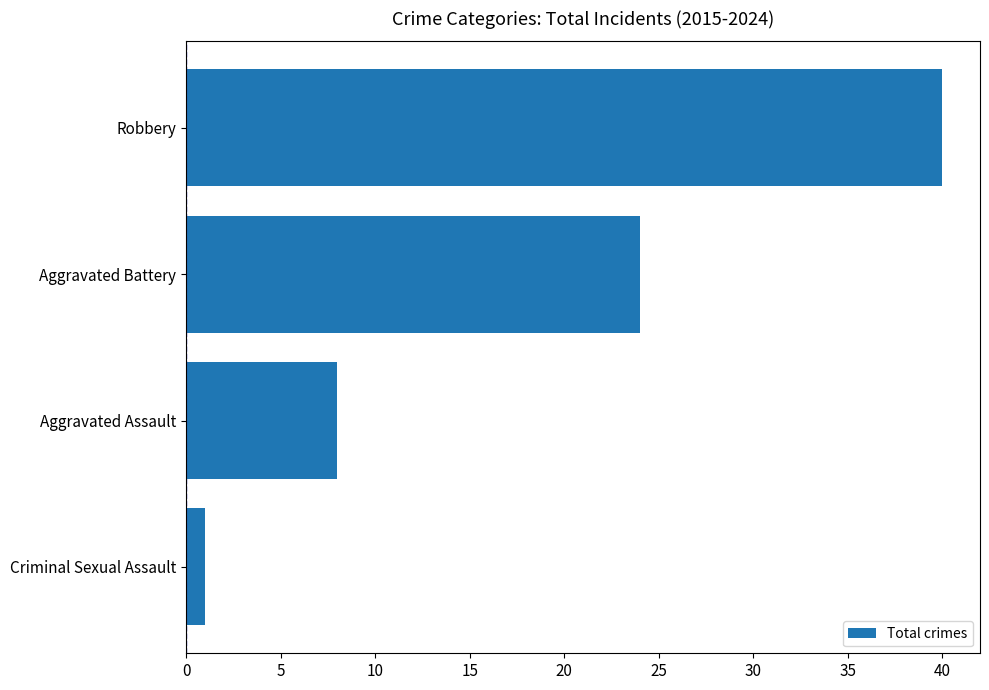

List the labels in order of value, largest first.

Robbery, Aggravated Battery, Aggravated Assault, Criminal Sexual Assault